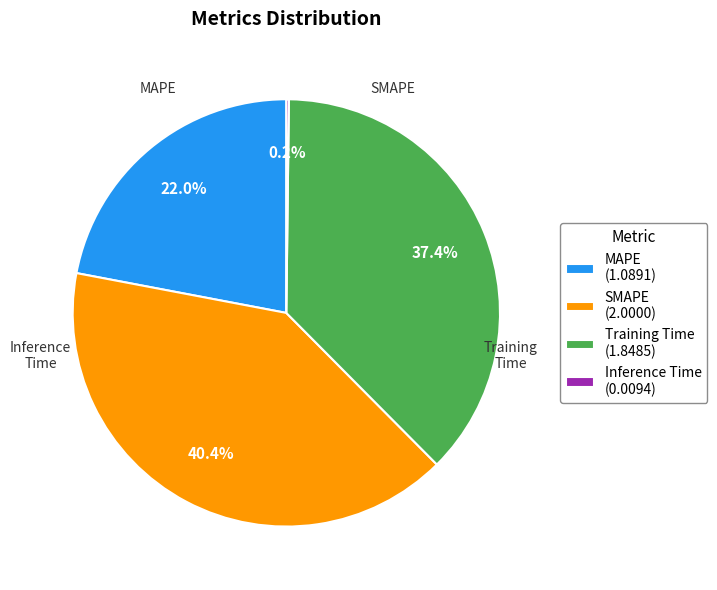

How many slices are in this pie chart?

4